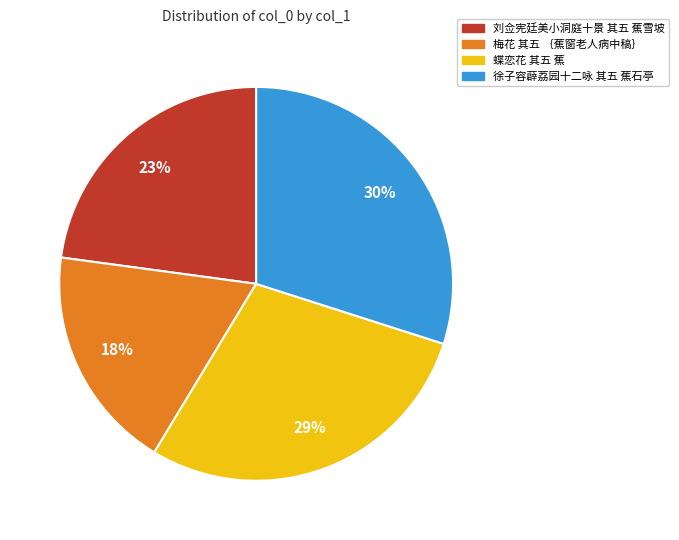

Which has a higher value, 蝶恋花 其五 蕉 or 刘佥宪廷美小洞庭十景 其五 蕉雪坡?

蝶恋花 其五 蕉